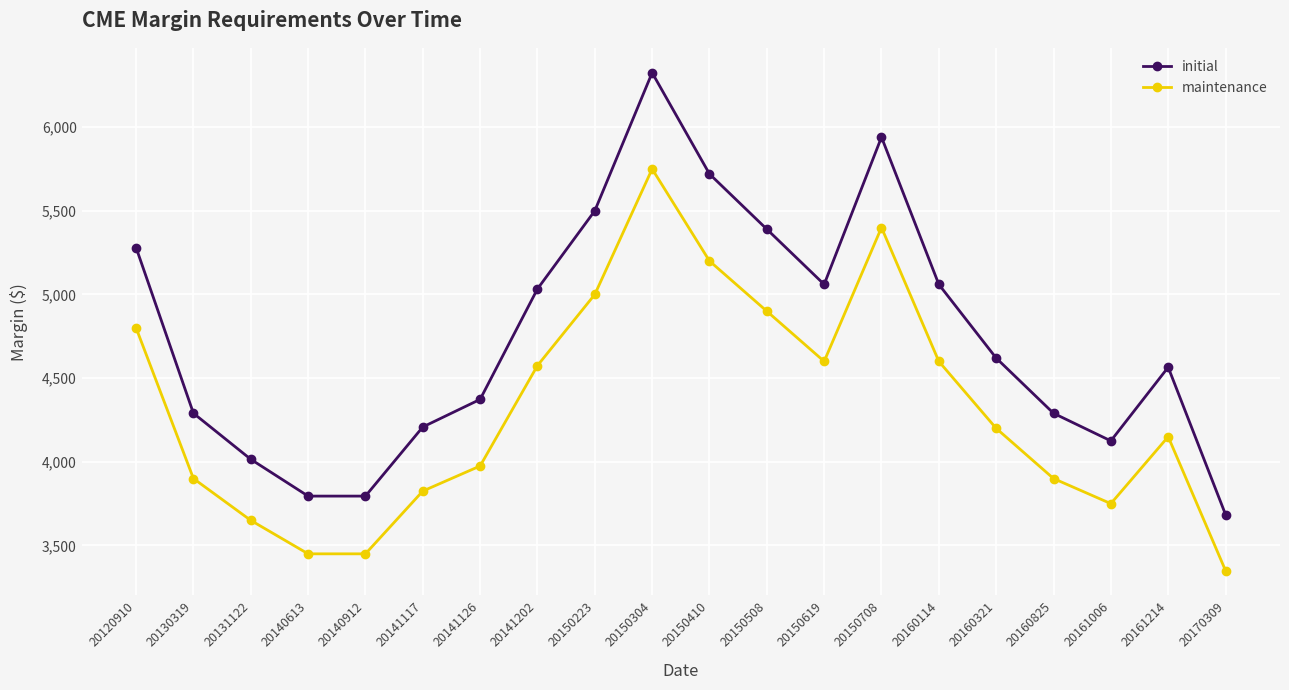

Read the initial value at 20141126, to the nearest 10.

4370